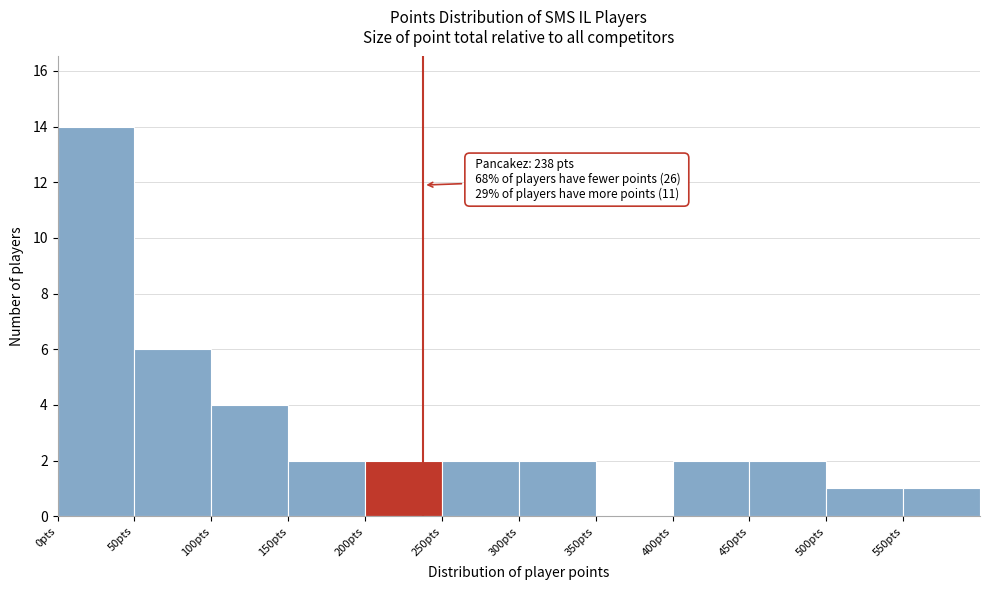

Over which range of the x-axis is the bar tallest?

0 to 50